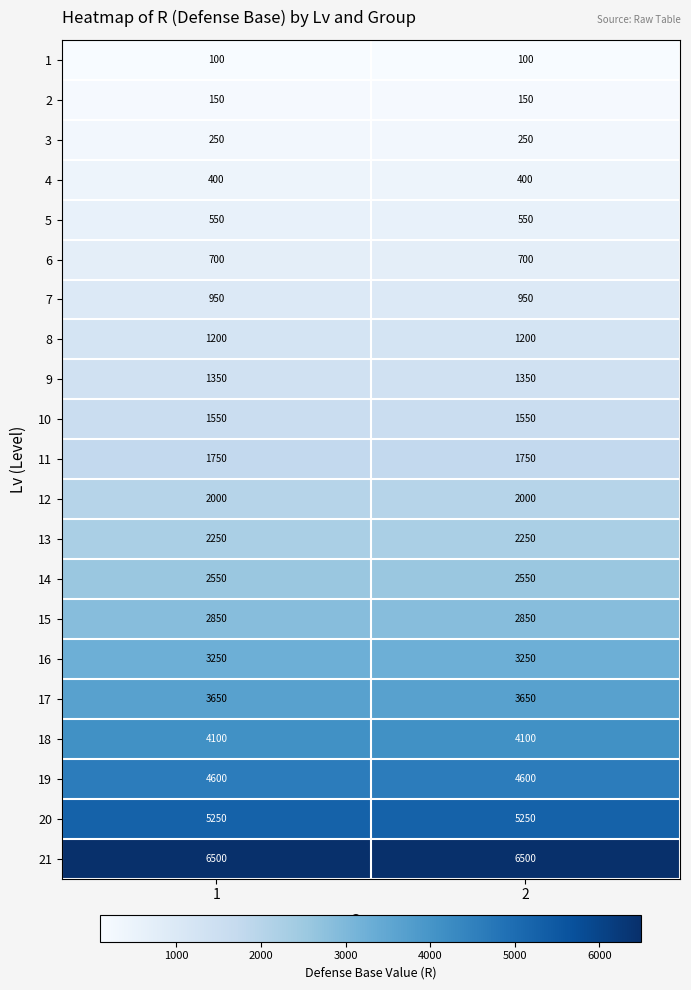

True or false: 19 has a value of 4600 at 2.

True